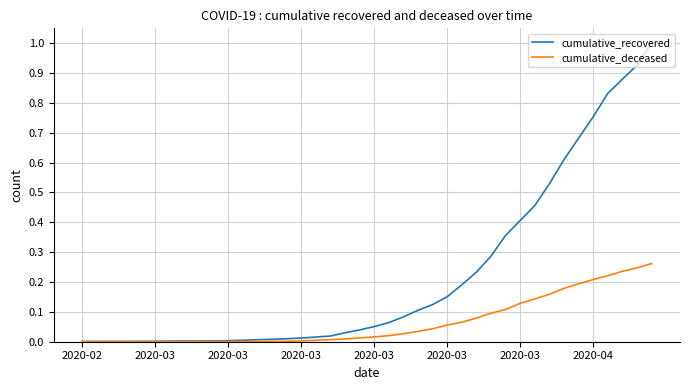

List the series in order of their overall mean, highest first.

cumulative_recovered, cumulative_deceased